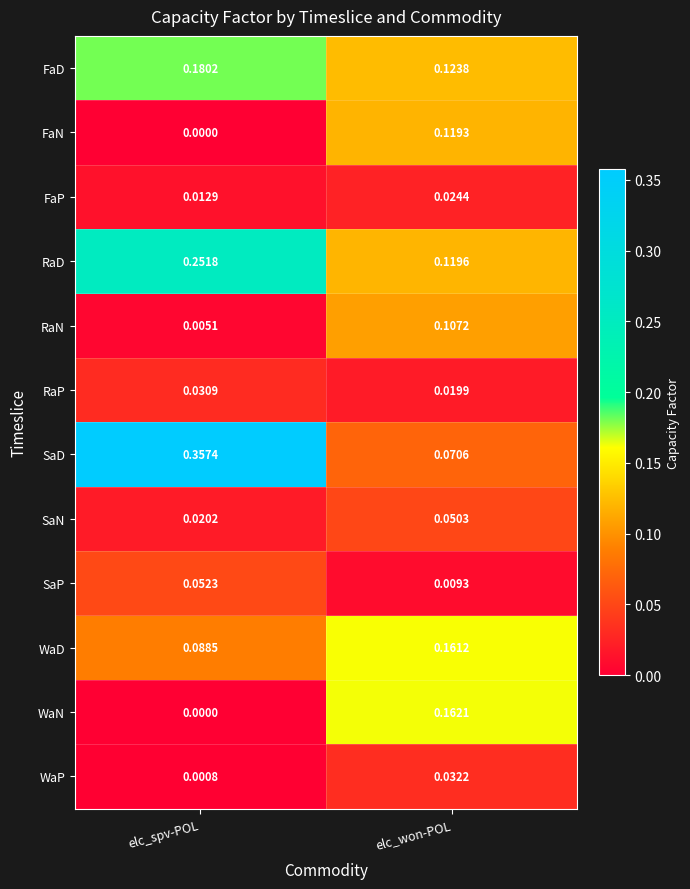

At which label does FaD reach its minimum?

elc_won-POL